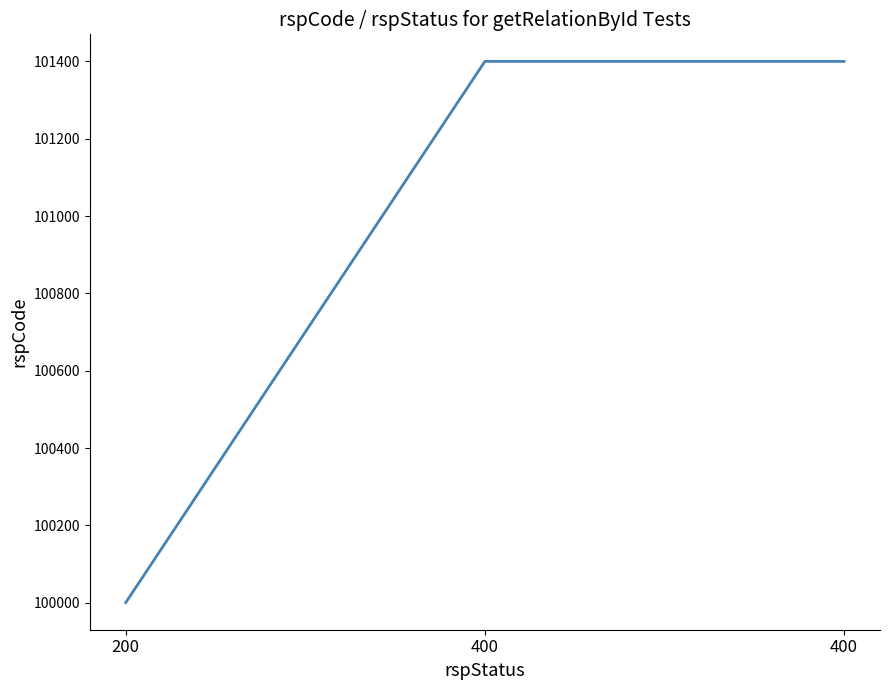

The value at 400 is 180474. True or false?

False